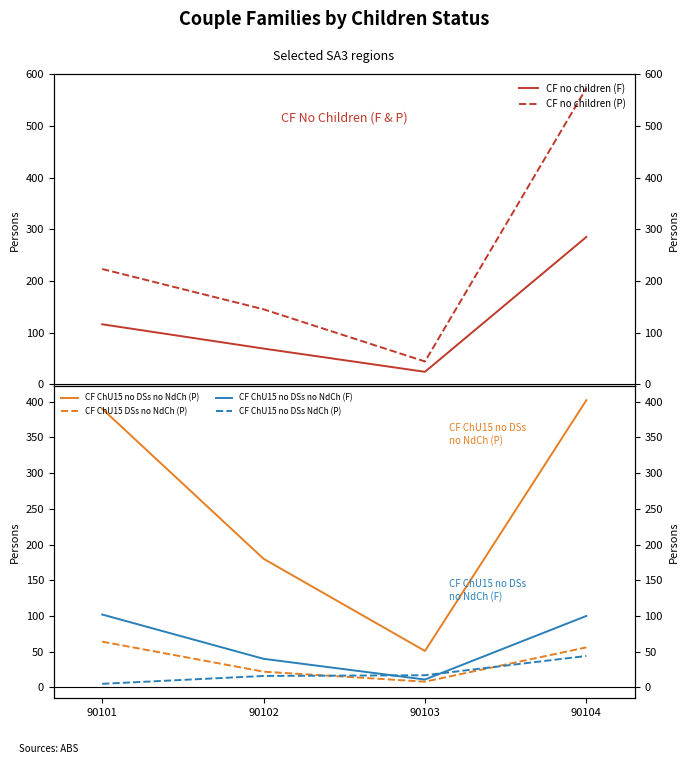

Count the CF no children (P) values in the range 145 to 573.

3